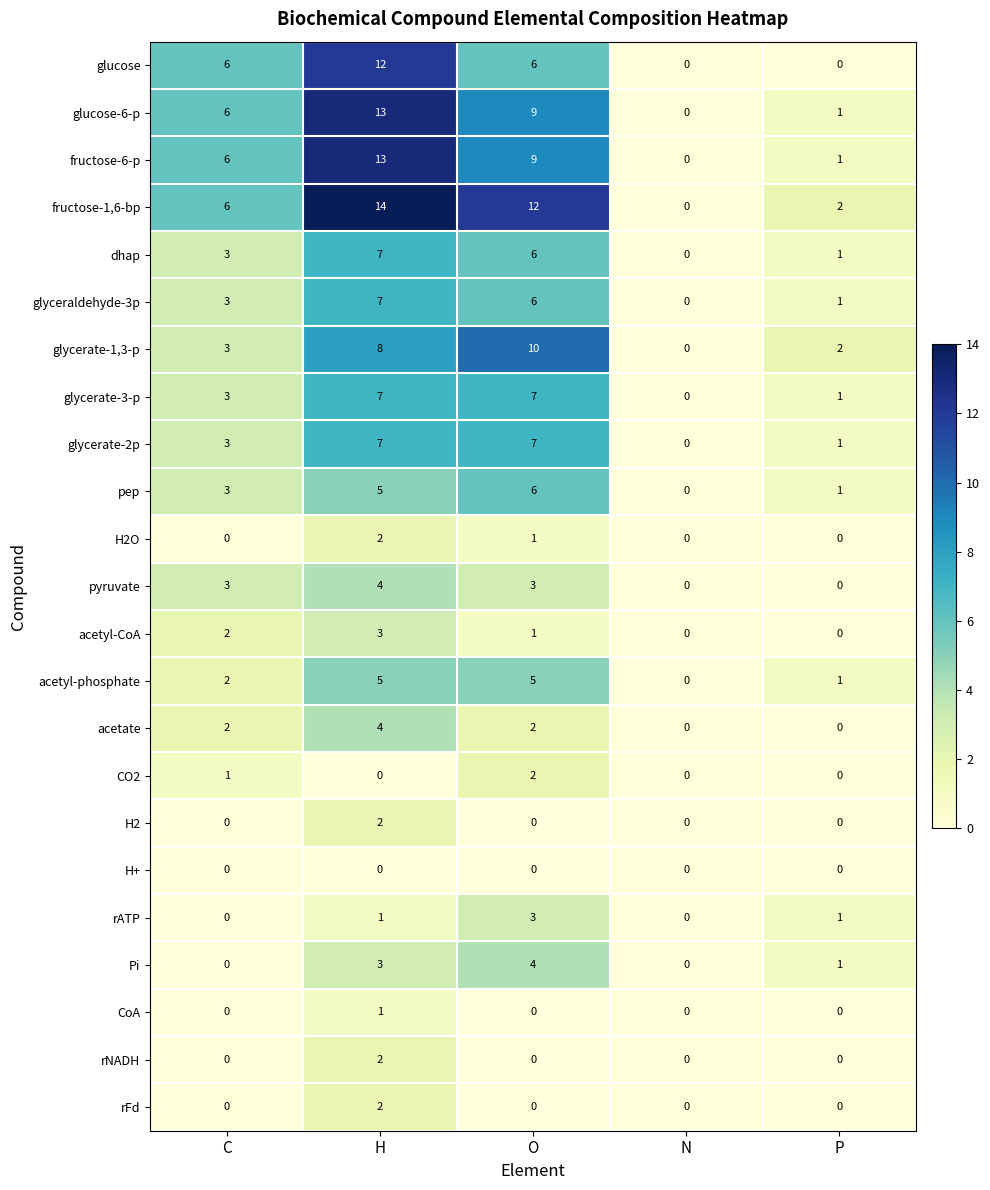

What is the spread (max minus min) of values at O?

12